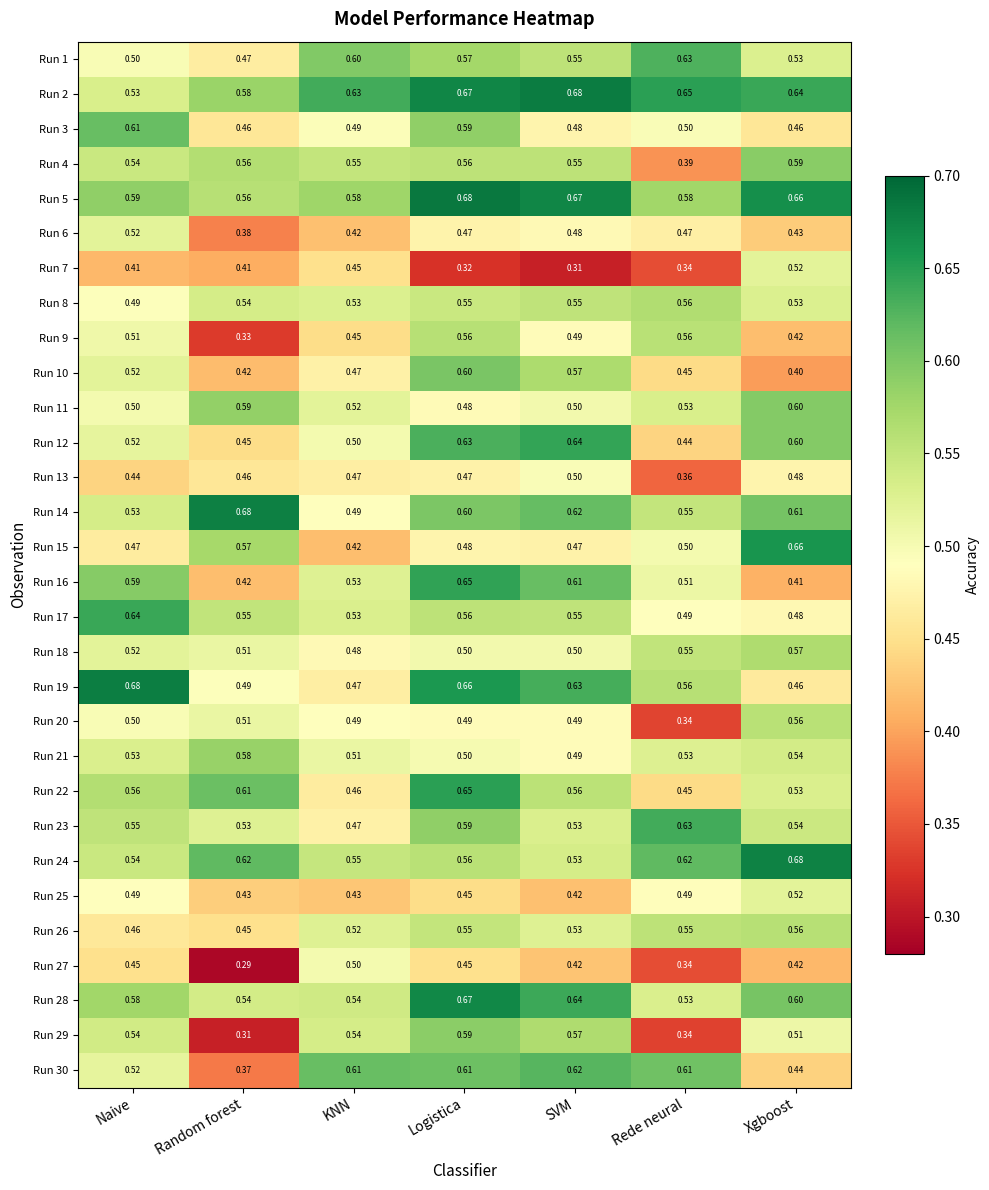

At which label is Run 25 closest to 0?

SVM